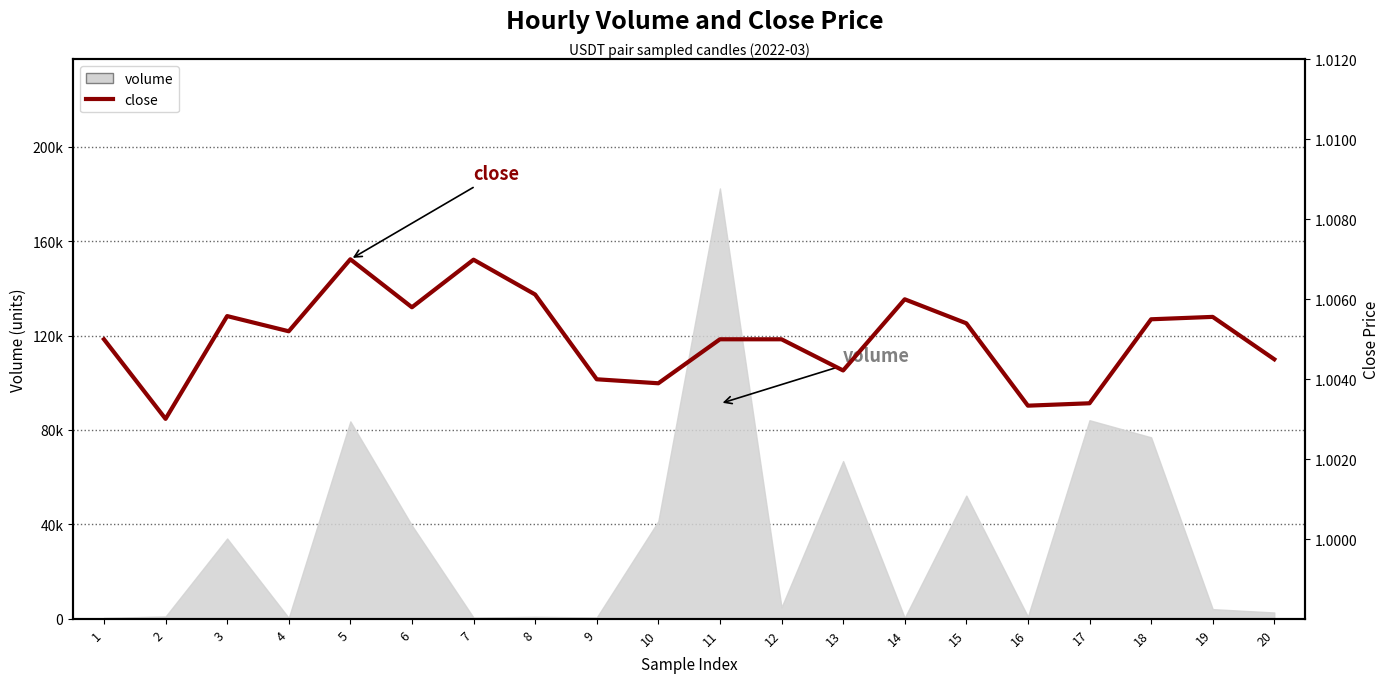

Where is the data nearest to the value 1?

2